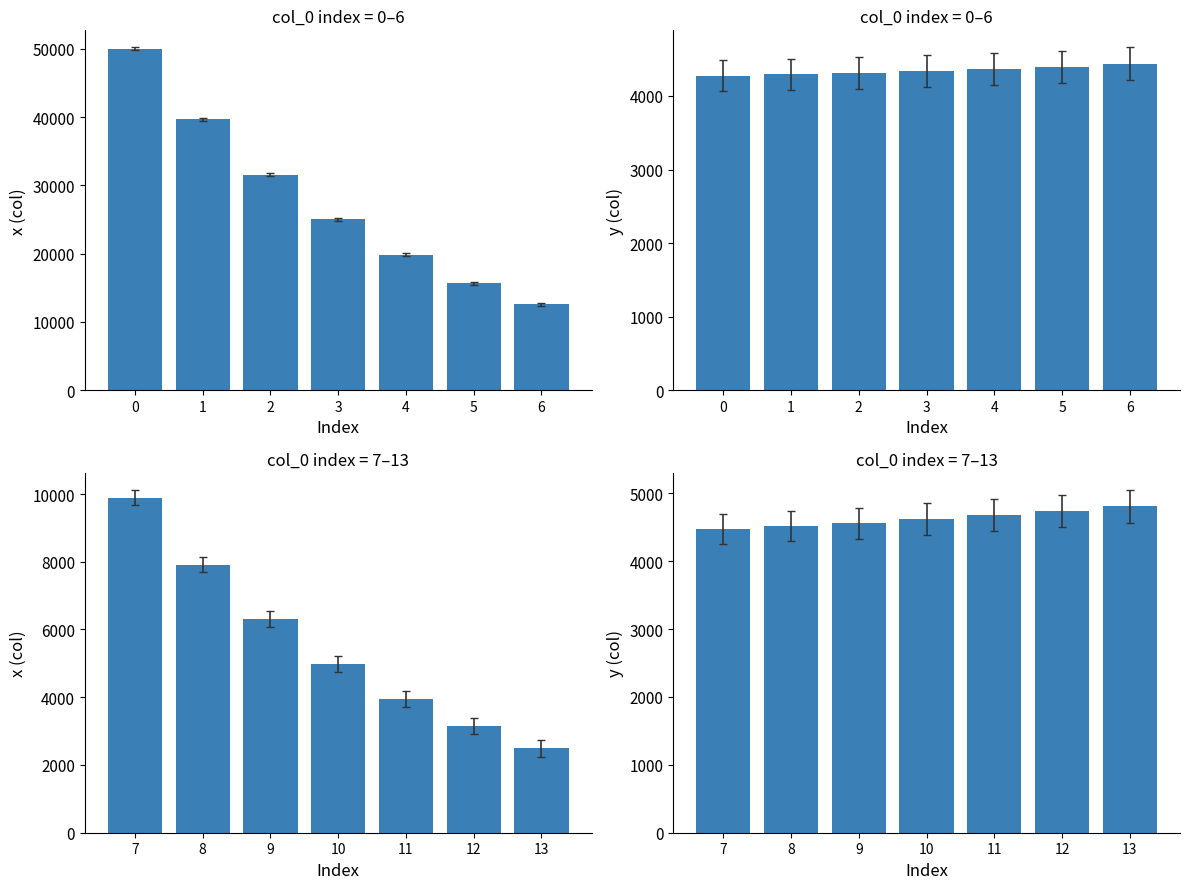

Count the number of categories in the chart.

7